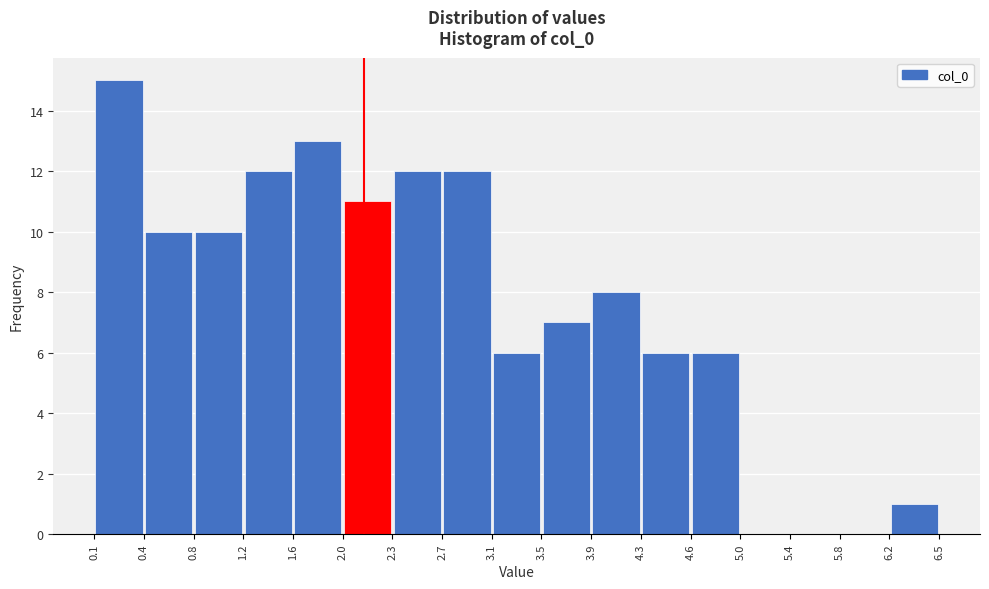

Reading left to right, list every bar in this chart as the range it spans on the x-axis followed by its height. The values are not printed on the chart, so give them approximately, as read against the axis.

0.1 to 0.4: 15
0.4 to 0.8: 10
0.8 to 1.2: 10
1.2 to 1.6: 12
1.6 to 2.0: 13
2.0 to 2.3: 11
2.3 to 2.7: 12
2.7 to 3.1: 12
3.1 to 3.5: 6
3.5 to 3.9: 7
3.9 to 4.3: 8
4.3 to 4.6: 6
4.6 to 5.0: 6
5.0 to 5.4: 0
5.4 to 5.8: 0
5.8 to 6.2: 0
6.2 to 6.5: 1